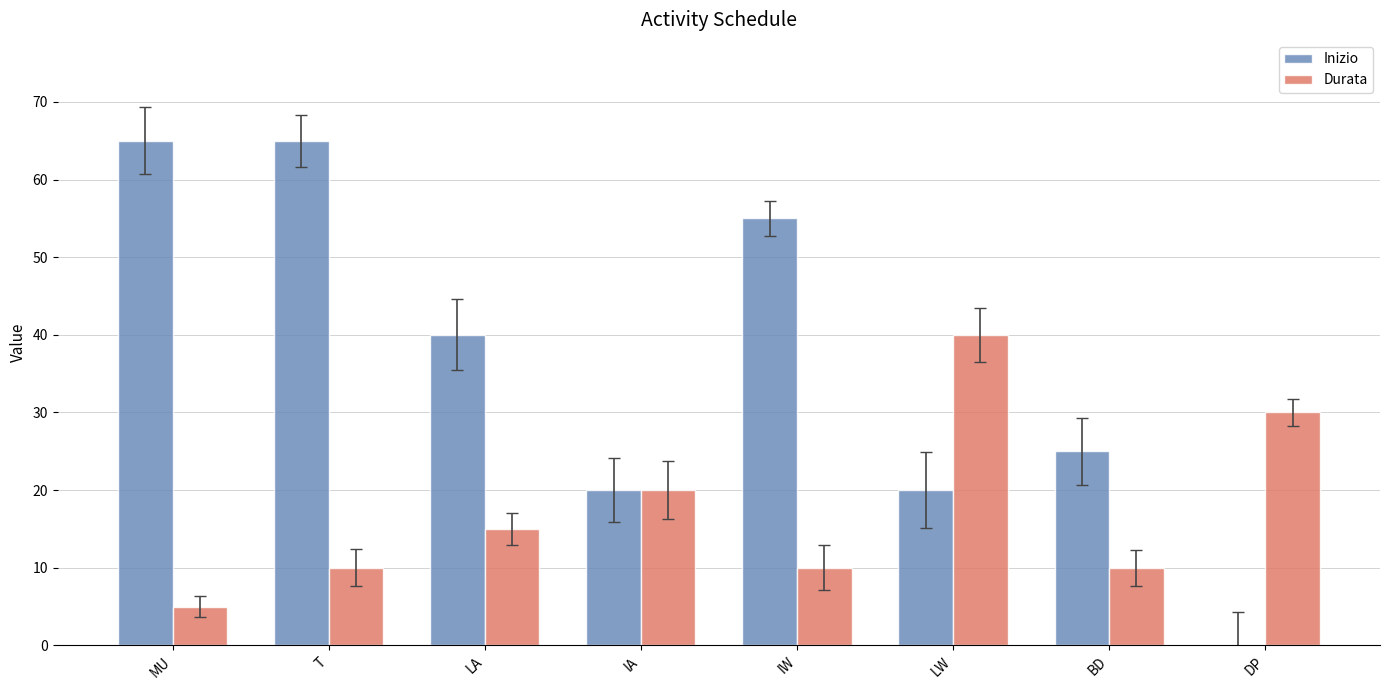

Which series changed the most between LA and IA?

Inizio